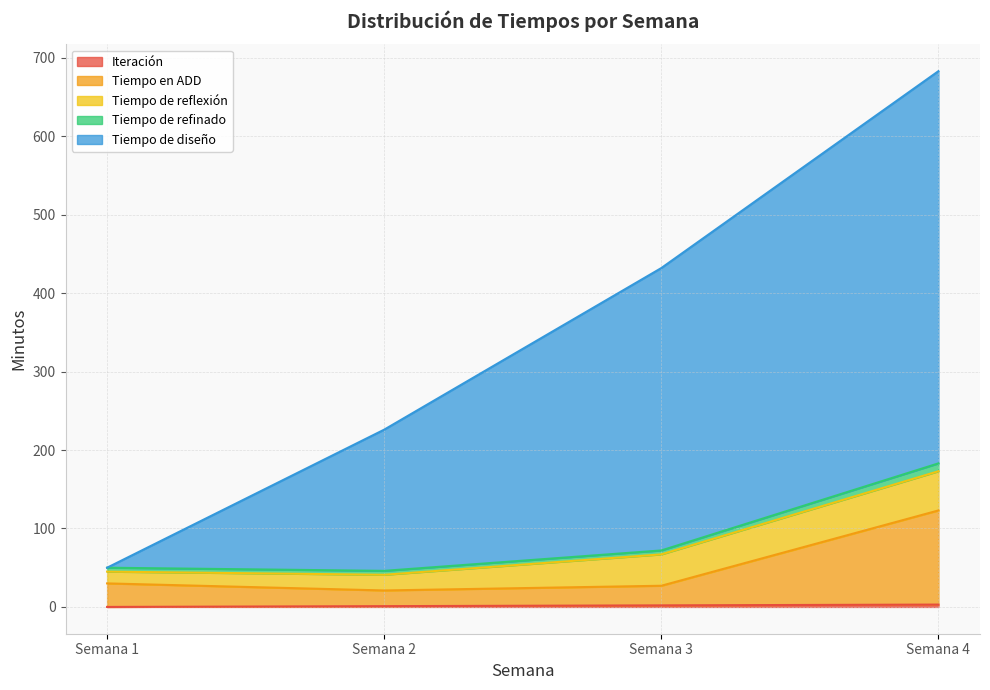

At which category is the sum across all series the highest?

Semana 4